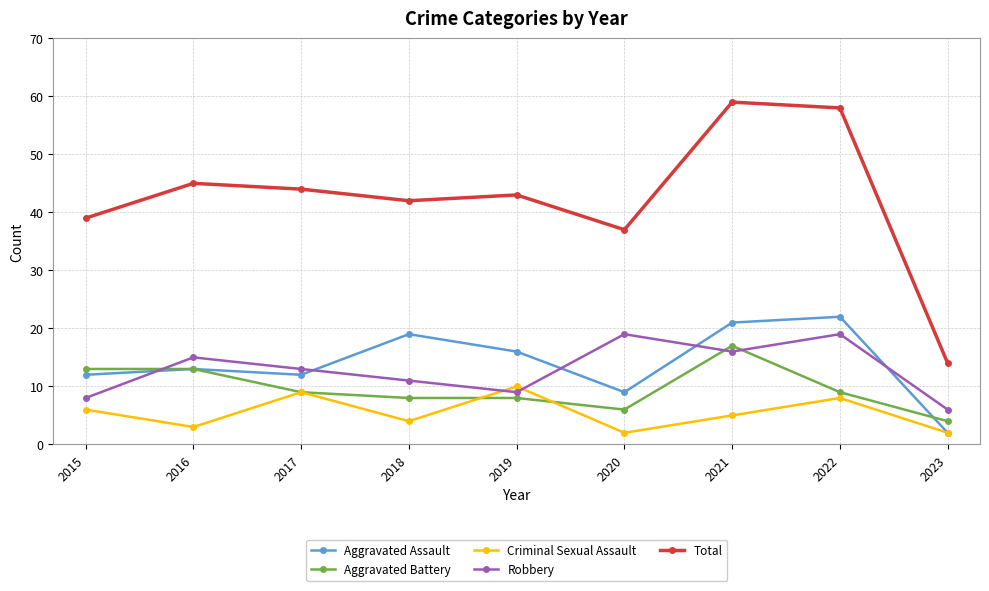

Which category has the lowest value in the Aggravated Battery series?

2023